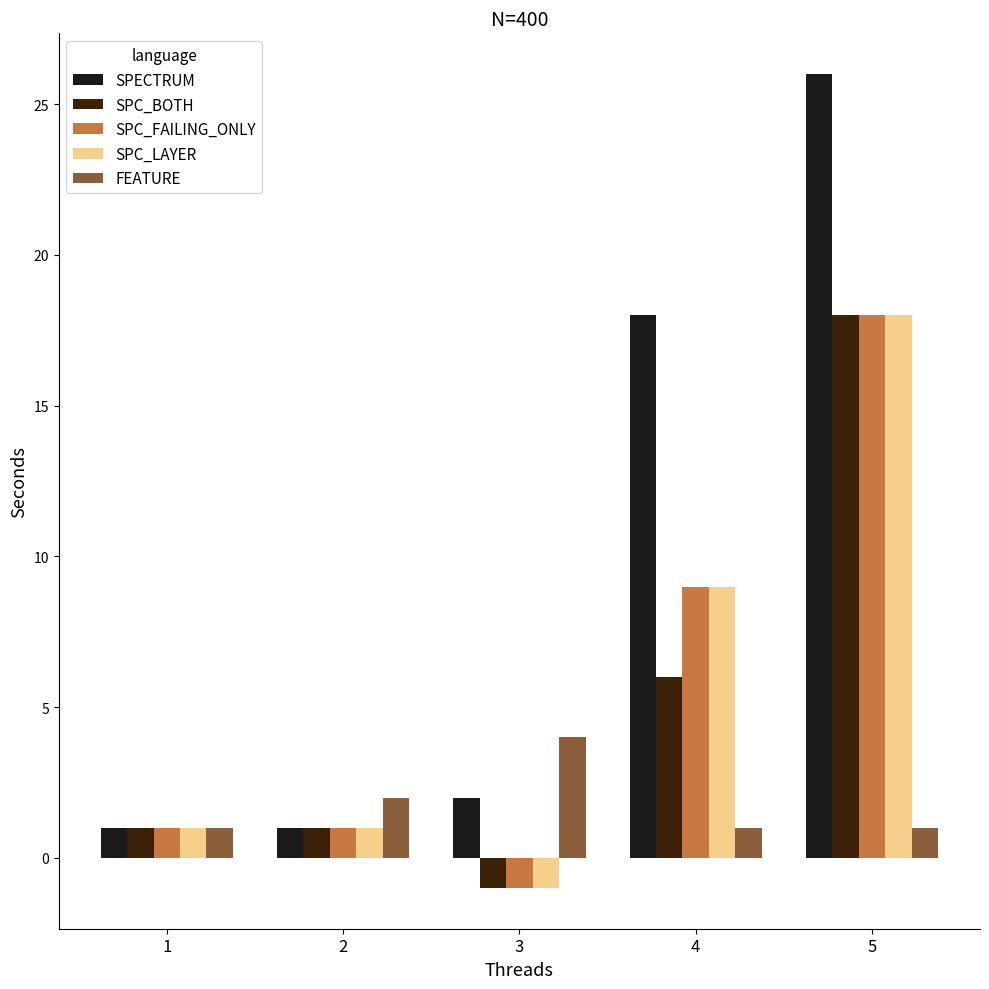

At which label is SPC_BOTH closest to 8?

4